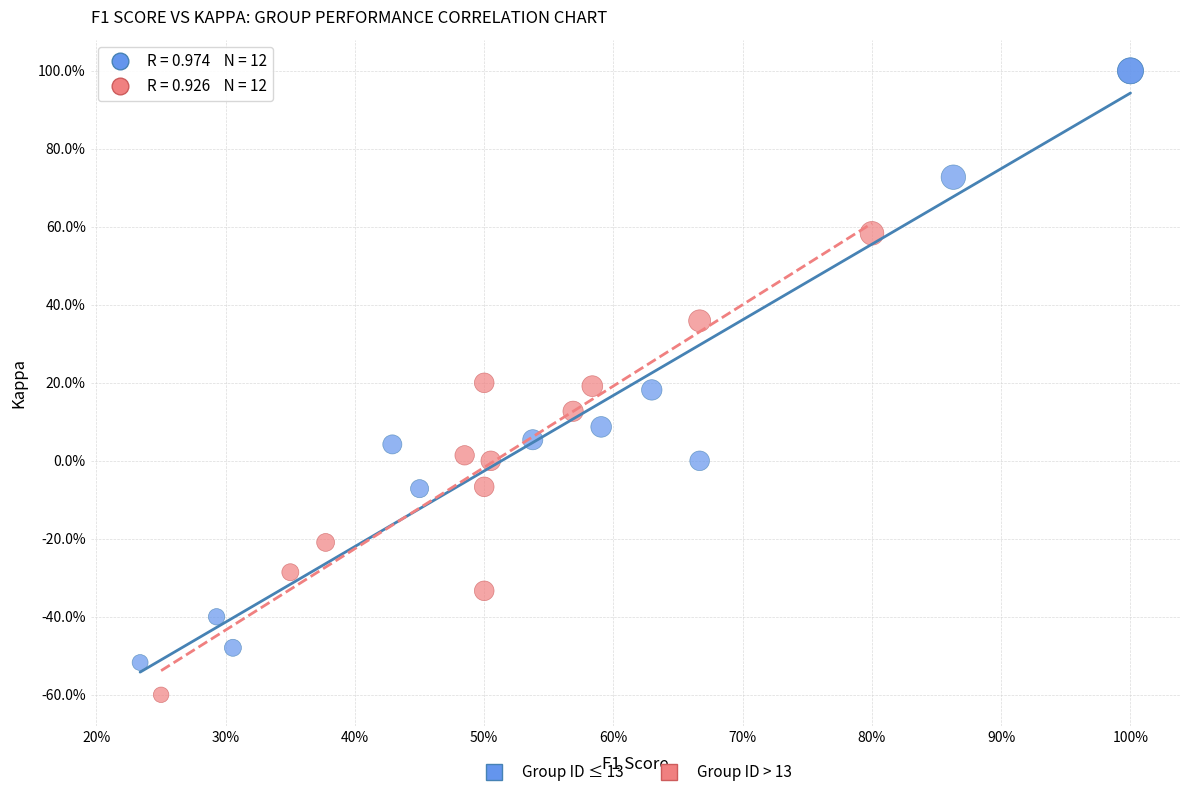

Which series has the widest spread of Y values?

Group ID ≤ 13